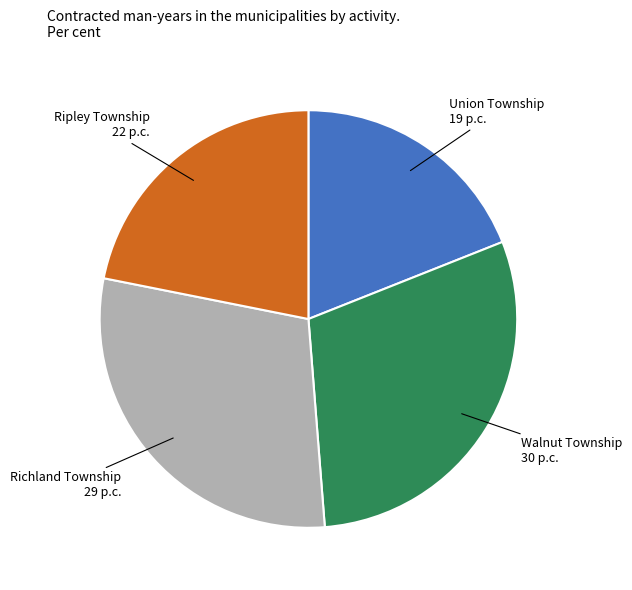

Combined, do Richland Township and Walnut Township account for over 50%?

Yes